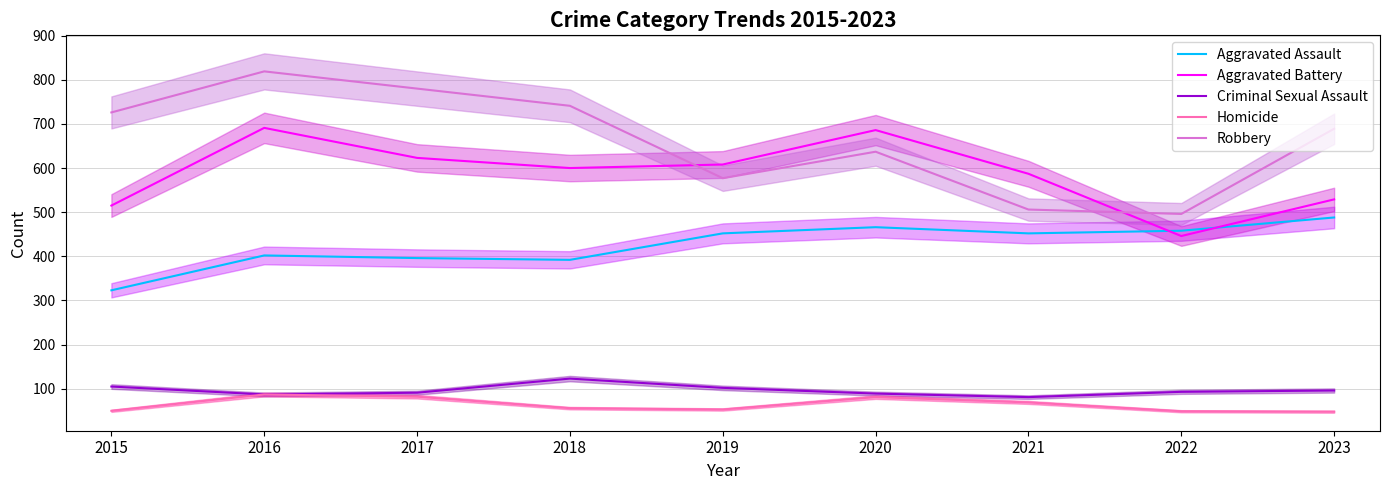

What is the sum of the Criminal Sexual Assault values at 2015 and 2019?

207